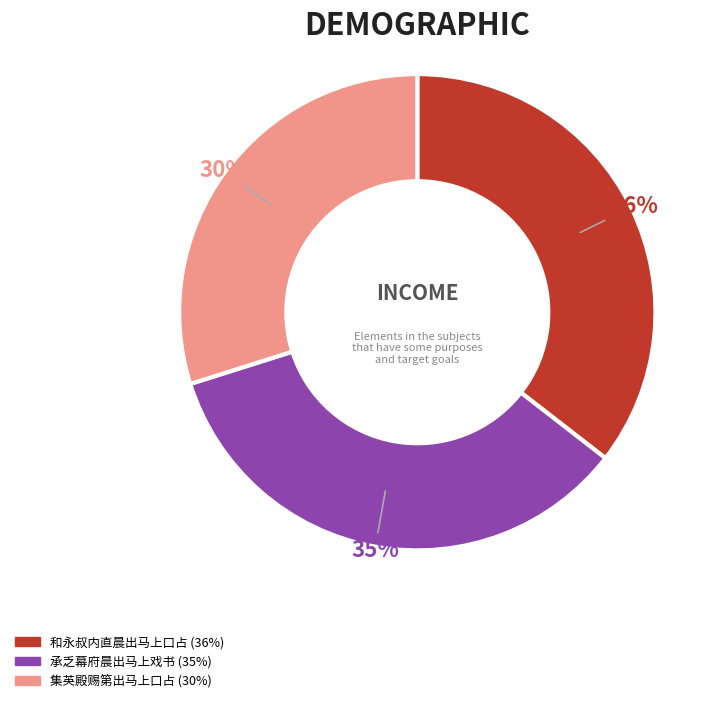

To the nearest percent, what is the combined percentage of 和永叔内直晨出马上口占 and 承乏幕府晨出马上戏书?

70%